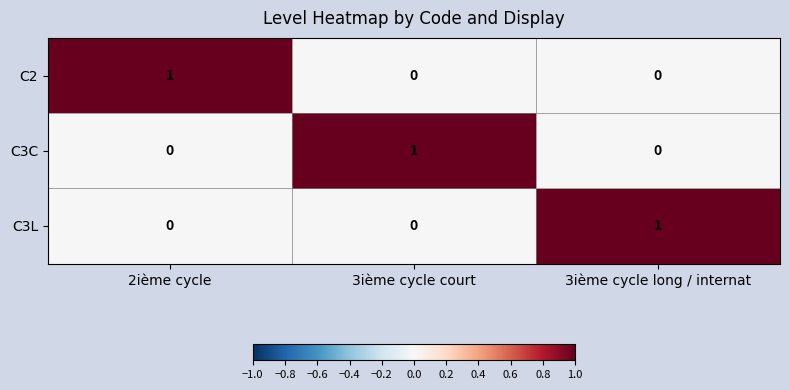

The C2 series shows 0 at 3ième cycle court. True or false?

True